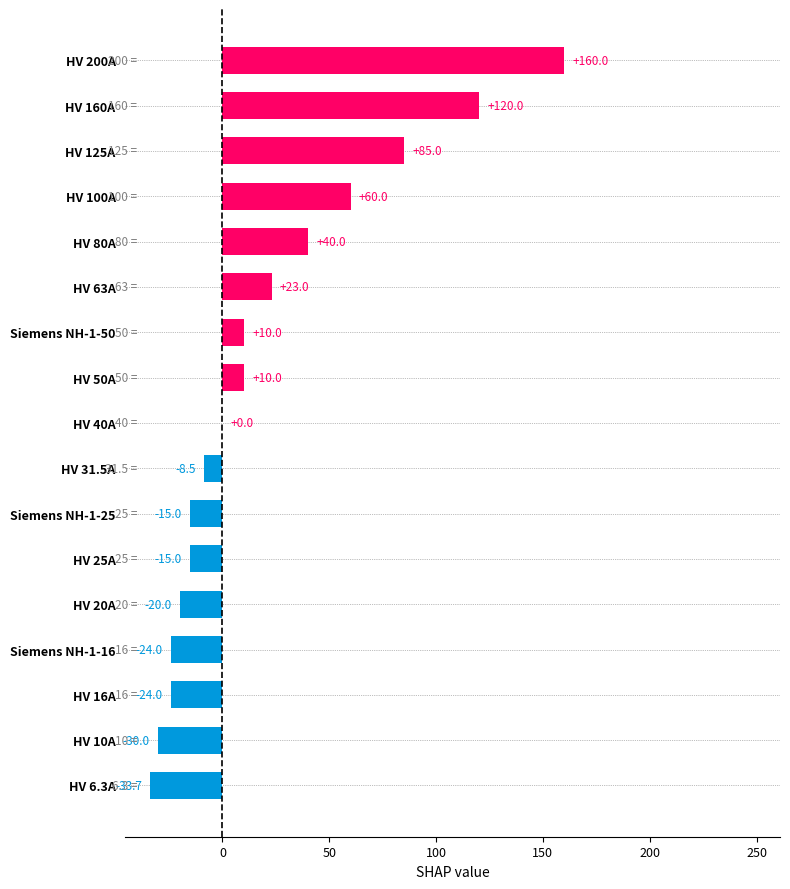

True or false: the data shows -12.9 at HV 10A.

False